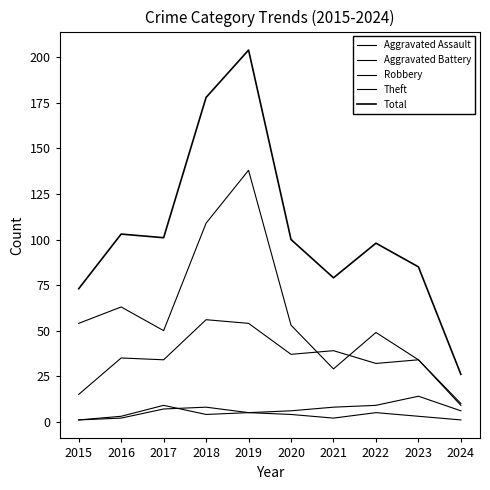

Count the number of data series in this chart.

5